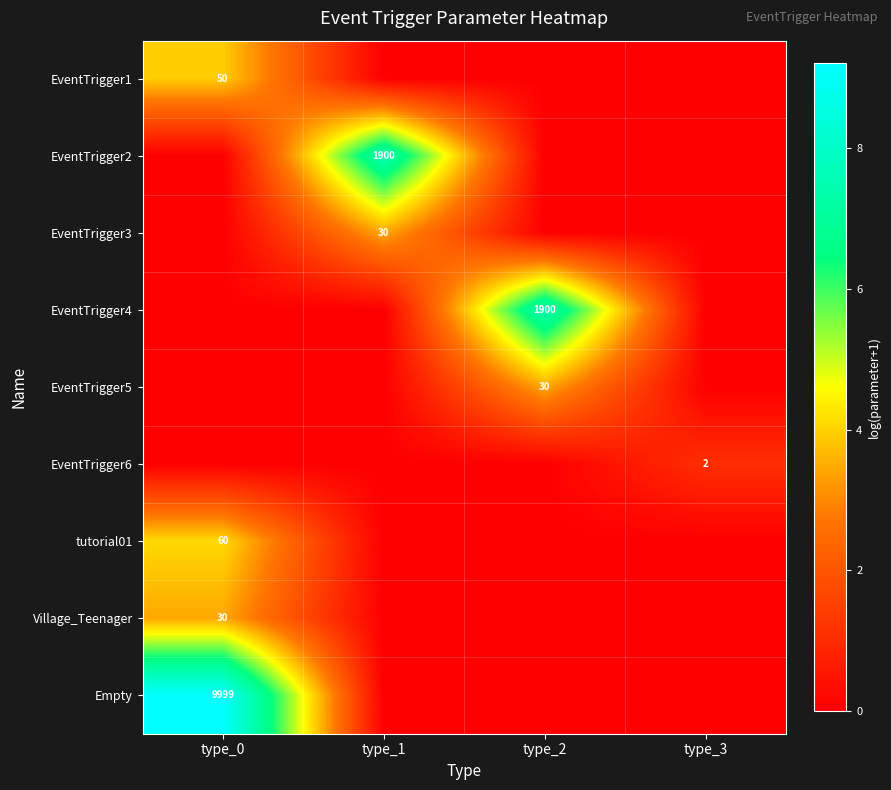

The EventTrigger2 series shows 2796 at type_1. True or false?

False